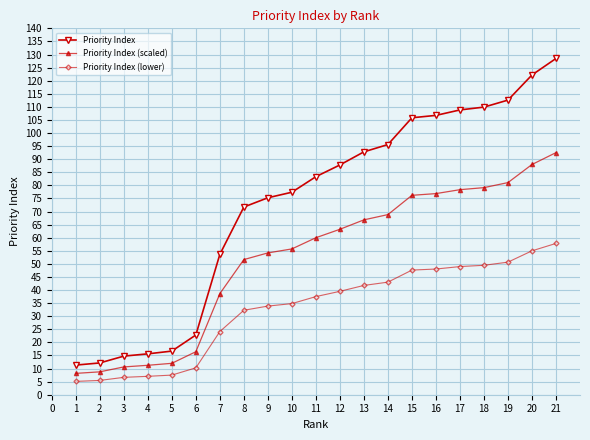

At how many categories does at least one series exceed 95?

8